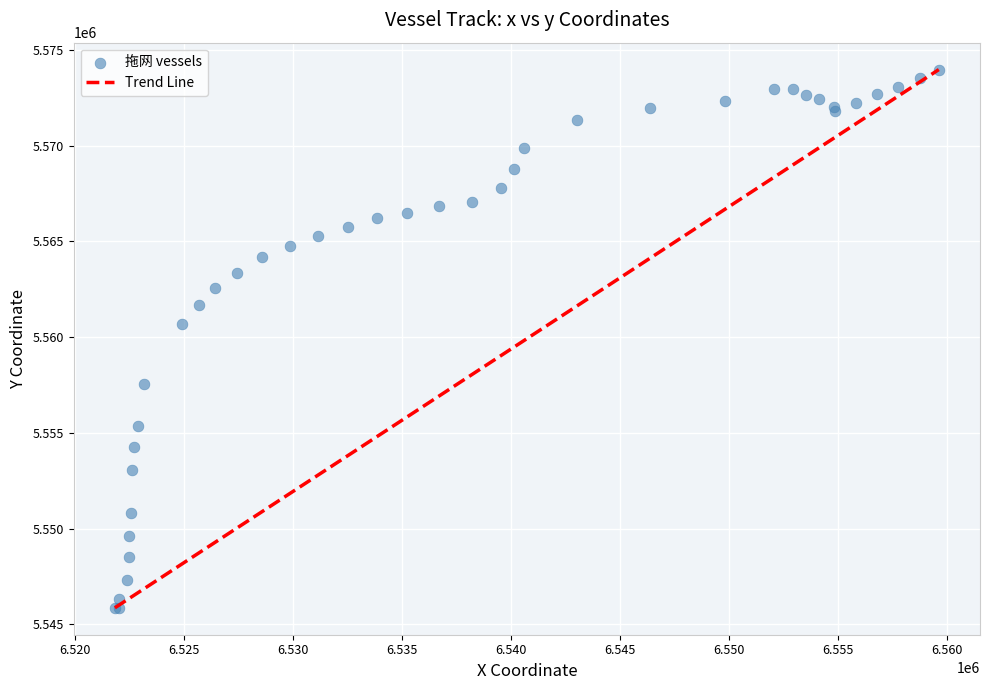

What Y value in the scatter plot is closest to 5559920?

5560687.5